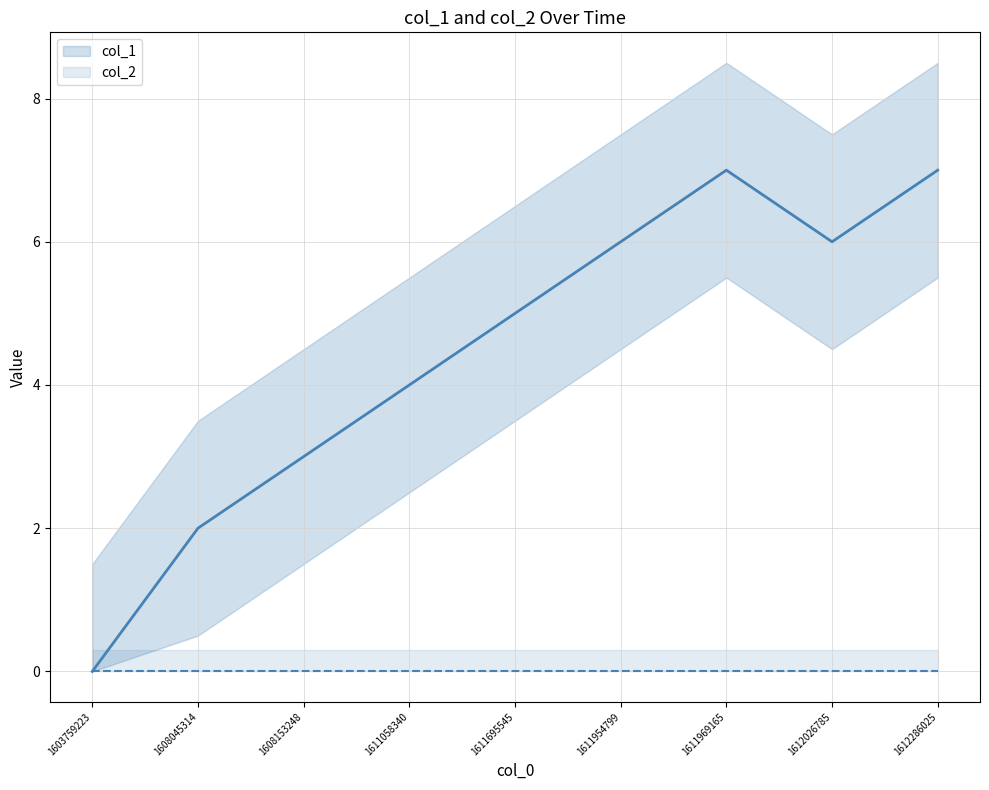

True or false: col_2 and col_1 intersect in this chart.

False